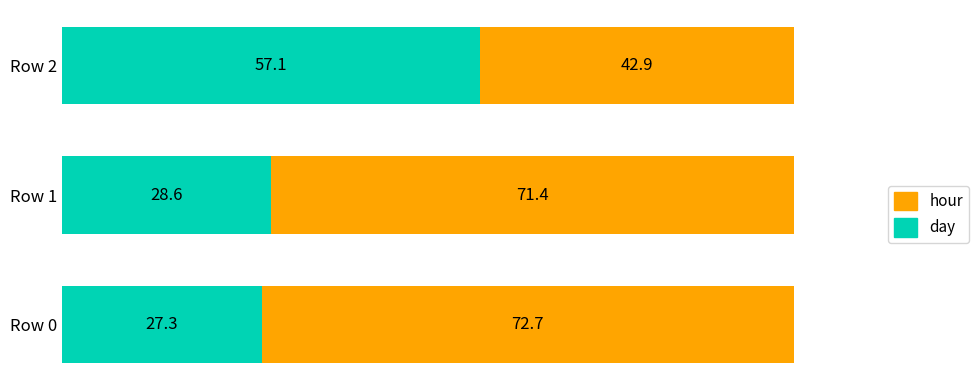

How many distinct data groups are displayed?

2